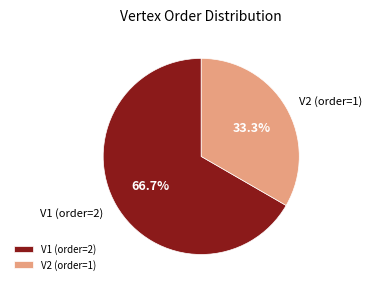

What percentage is NOT represented by V1 (order=2)?

33.3%